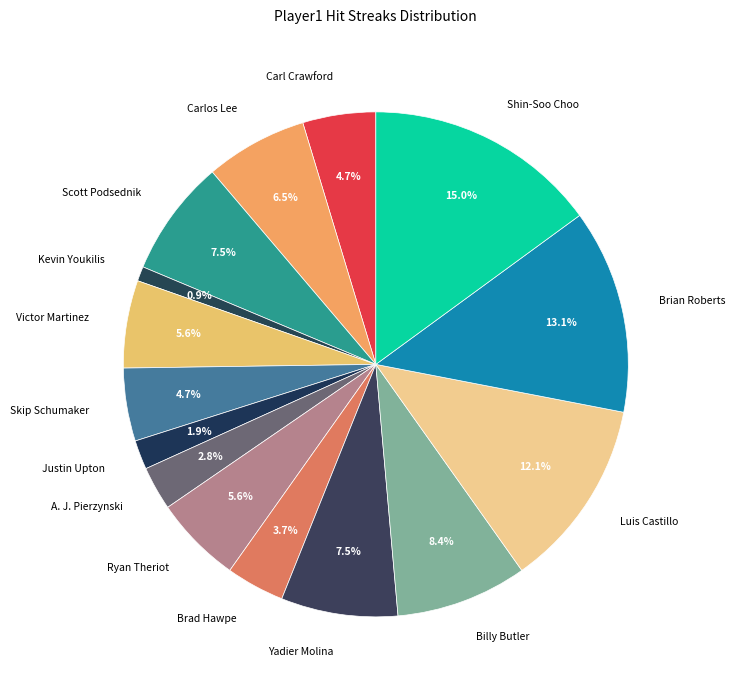

Does Carlos Lee account for over 50% of the chart?

No